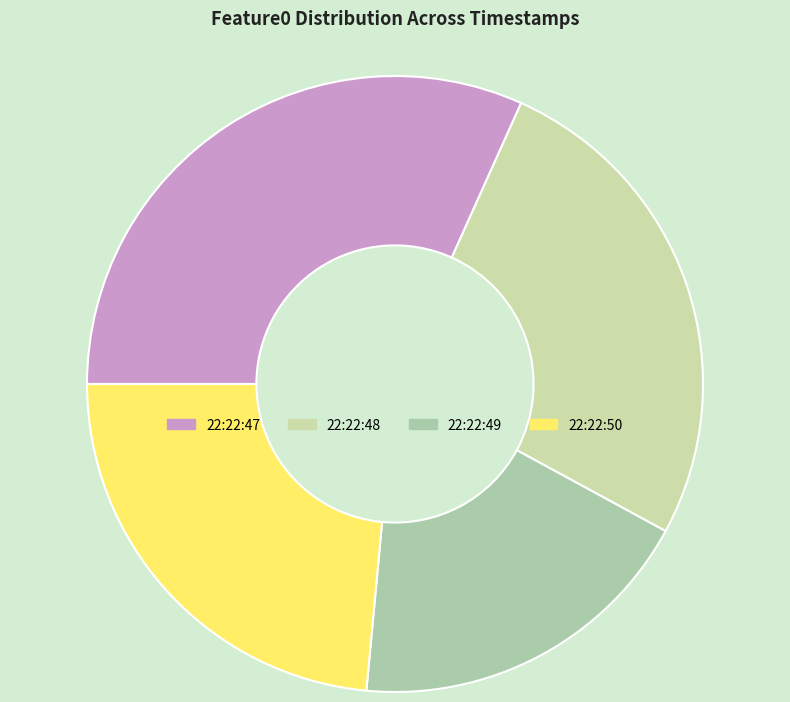

How many segments does this pie chart have?

4